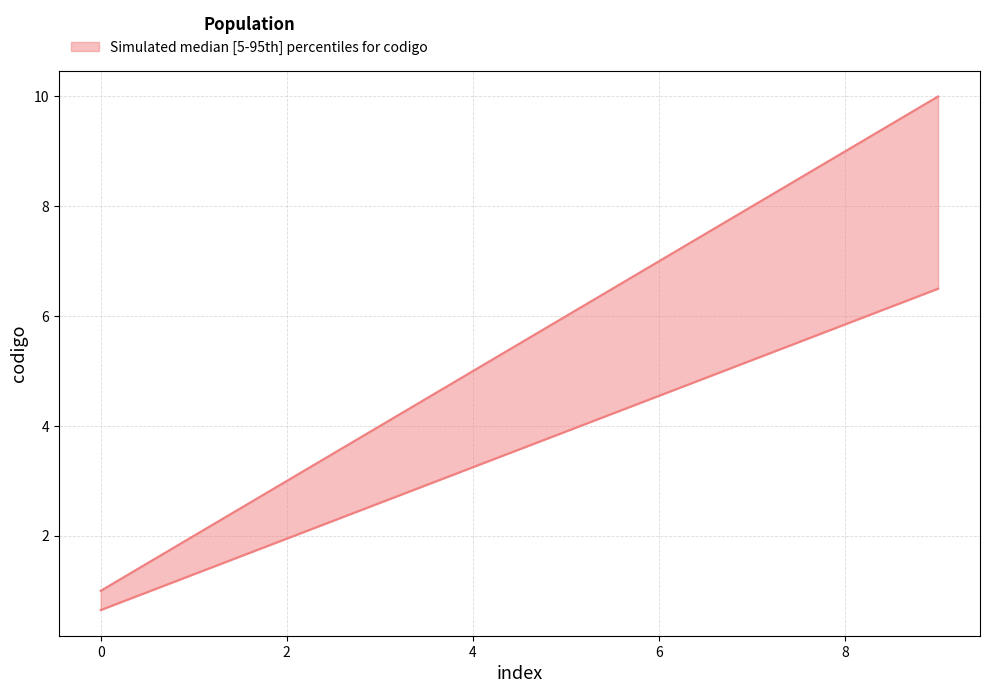

Is it true that the value at 1.0 is 2?

True